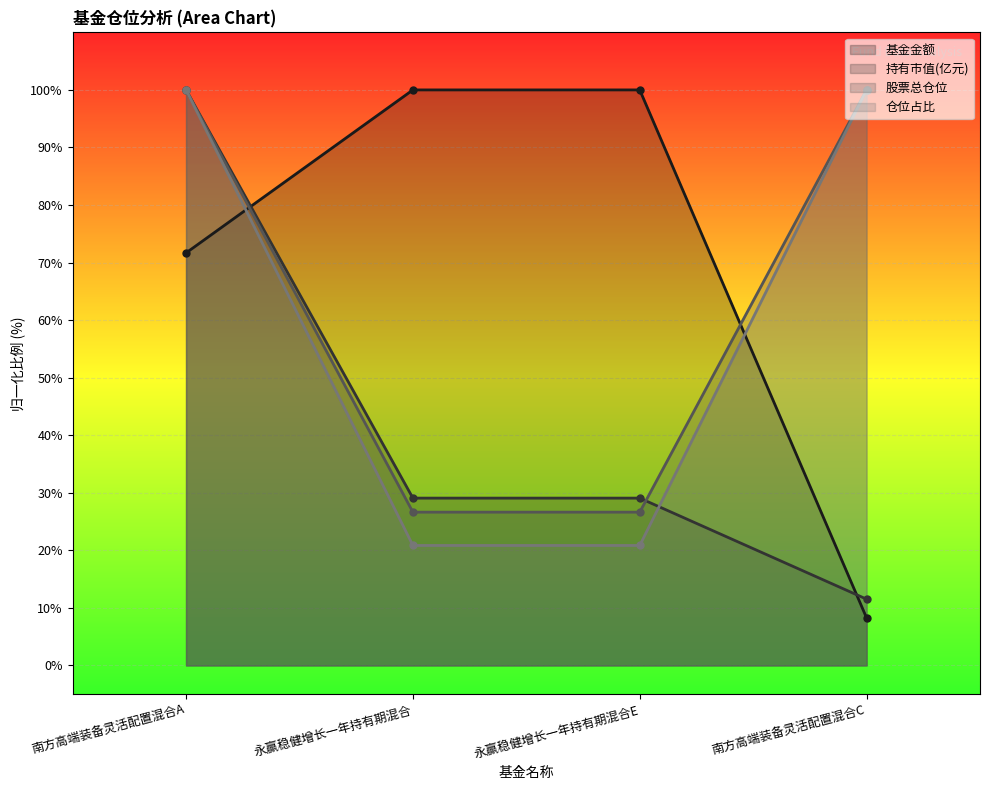

Which series ends up on top after the final intersection of 基金金额 and 仓位占比?

仓位占比